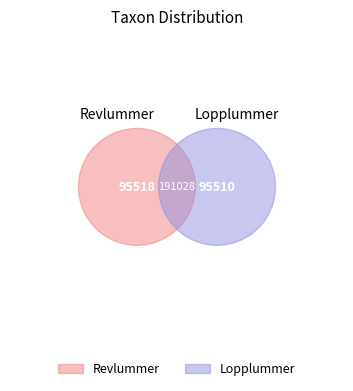

Rank the categories by value from lowest to highest.

Lopplummer, Revlummer